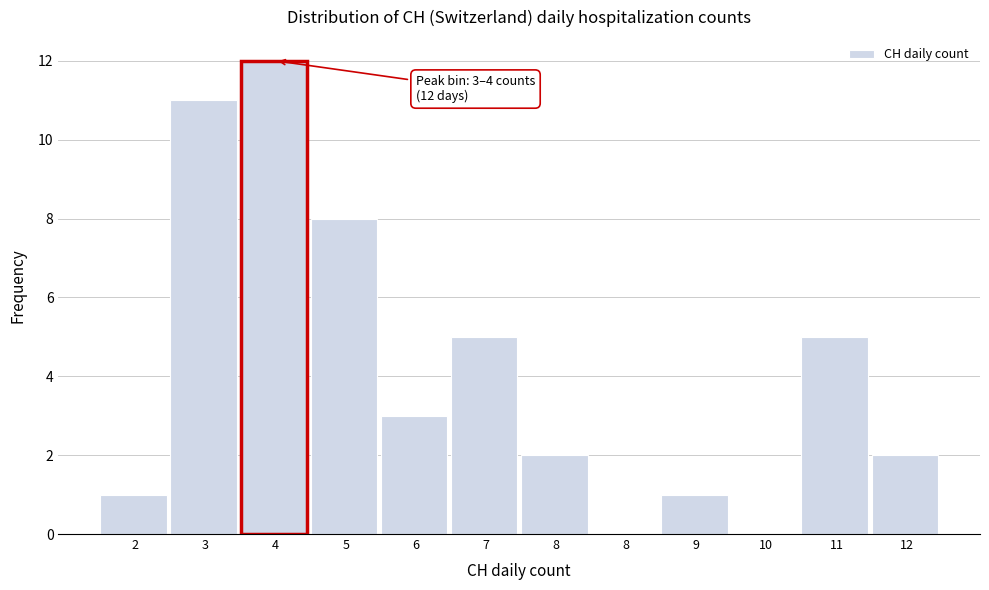

How many series are shown in this chart?

1